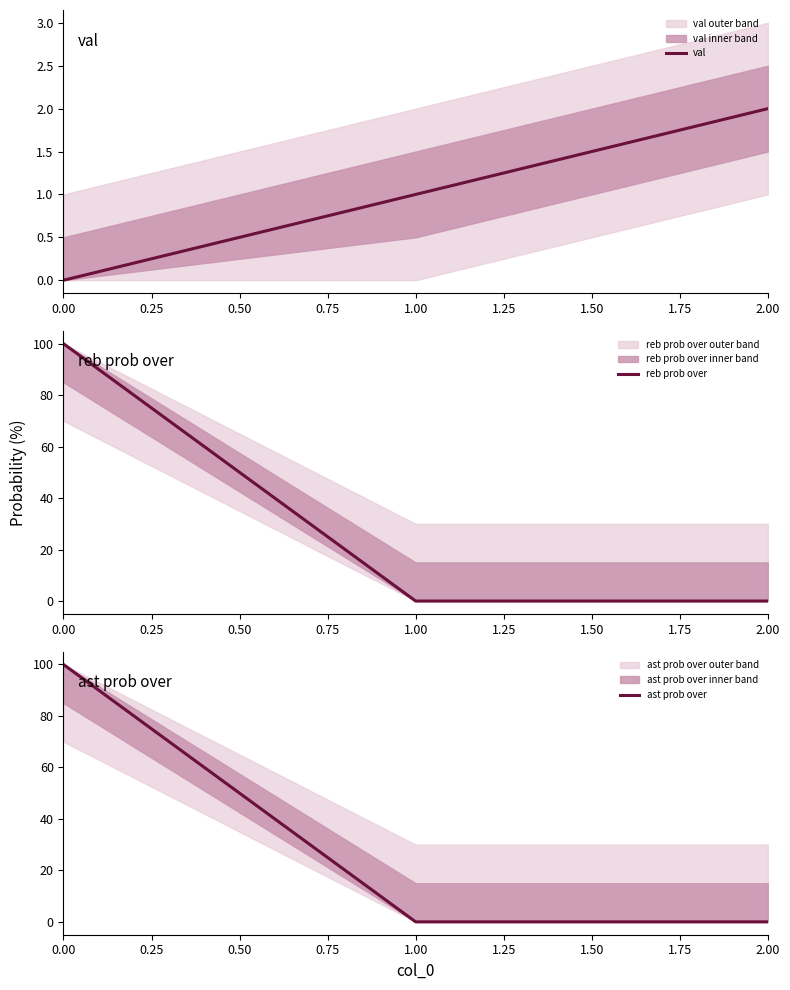

The val series shows 1 at 1.00. True or false?

True